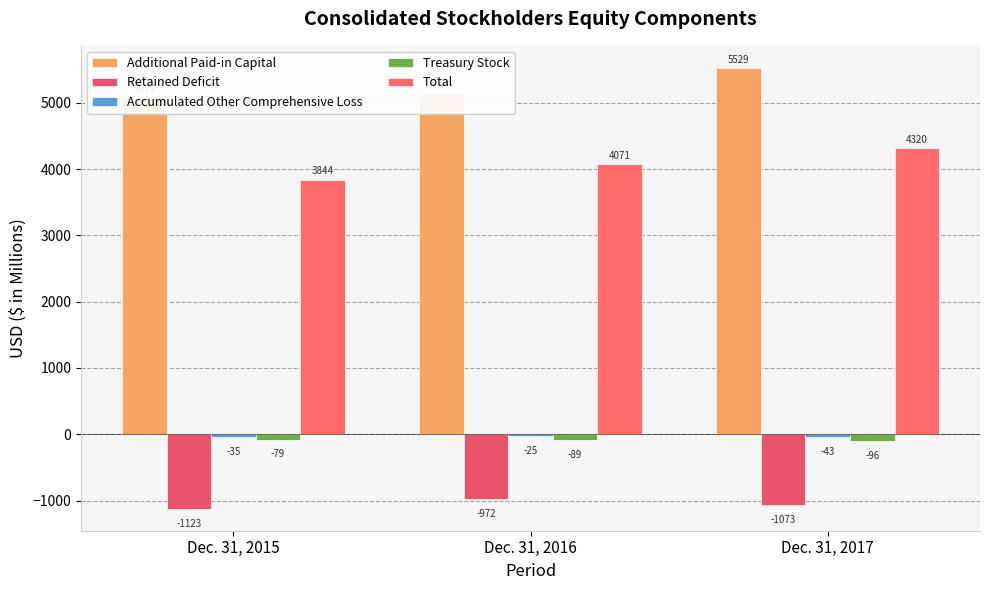

How many data points in Retained Deficit are less than -1073?

2